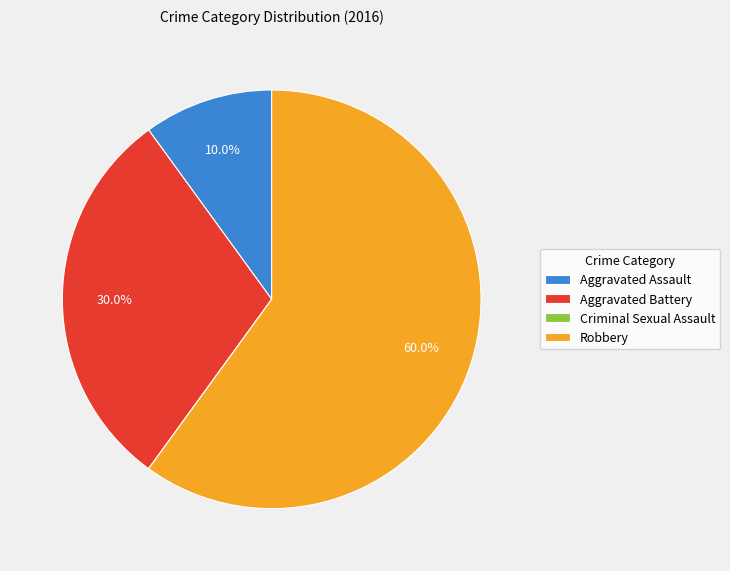

Is the sum of Aggravated Assault and Aggravated Battery greater than half?

No